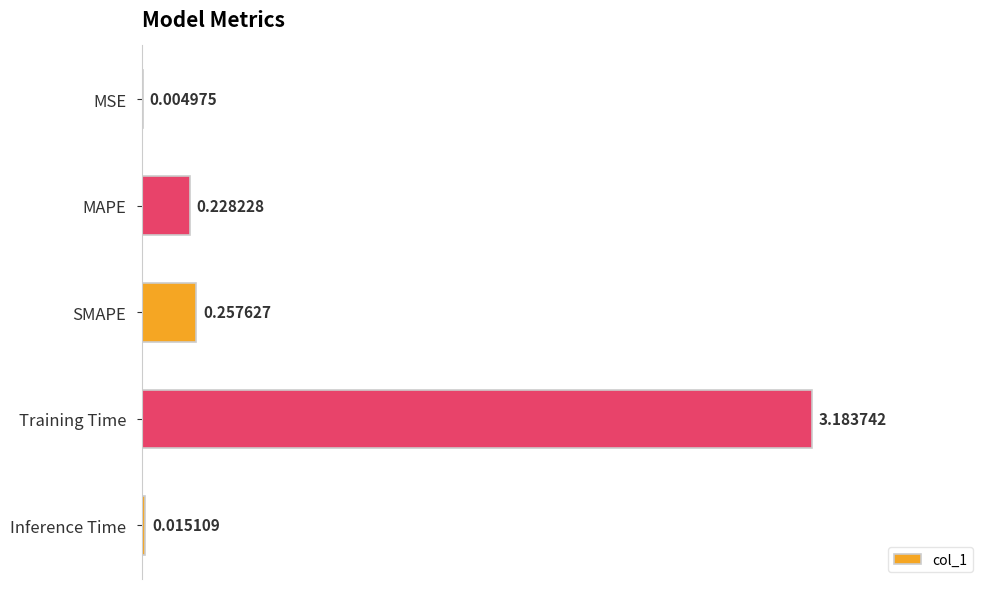

How many categories are shown in the chart?

5